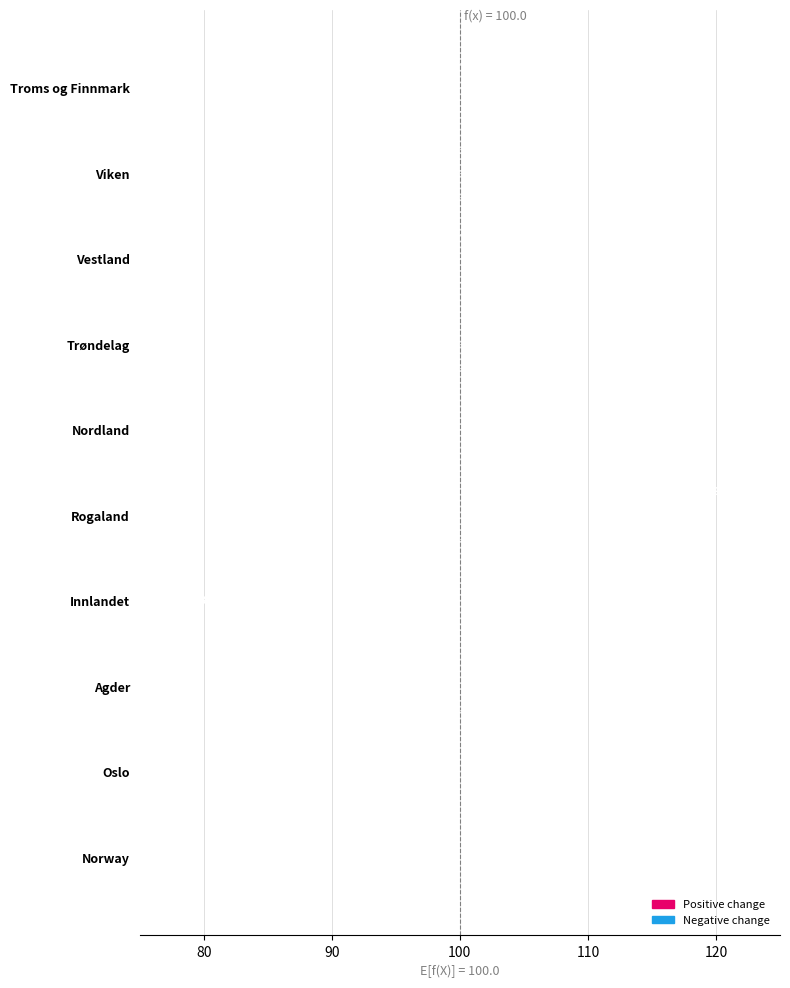

Count the number of categories in the chart.

10